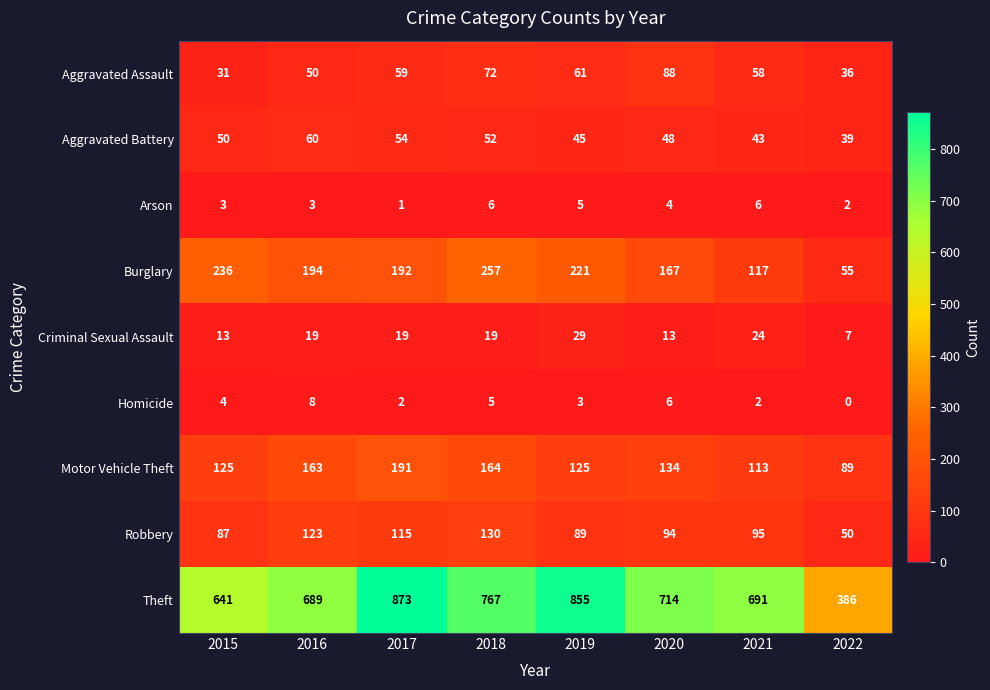

What value does the Theft series have at 2016, to the nearest 10?

690